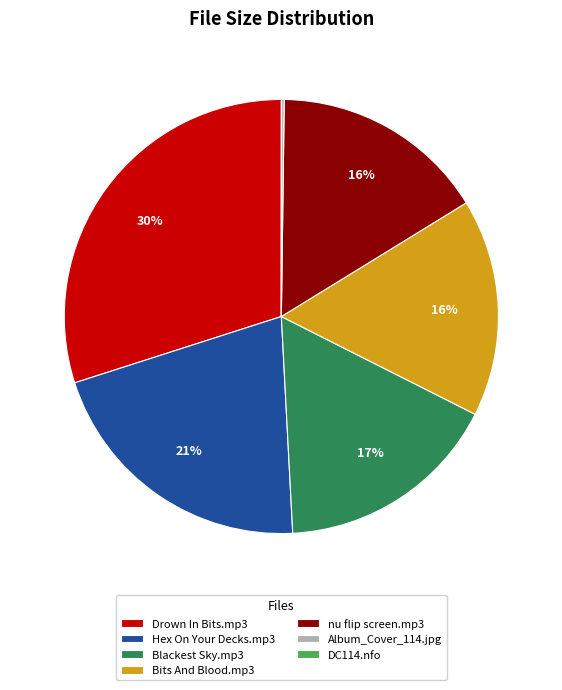

Is there any slice that represents more than half of the pie?

No